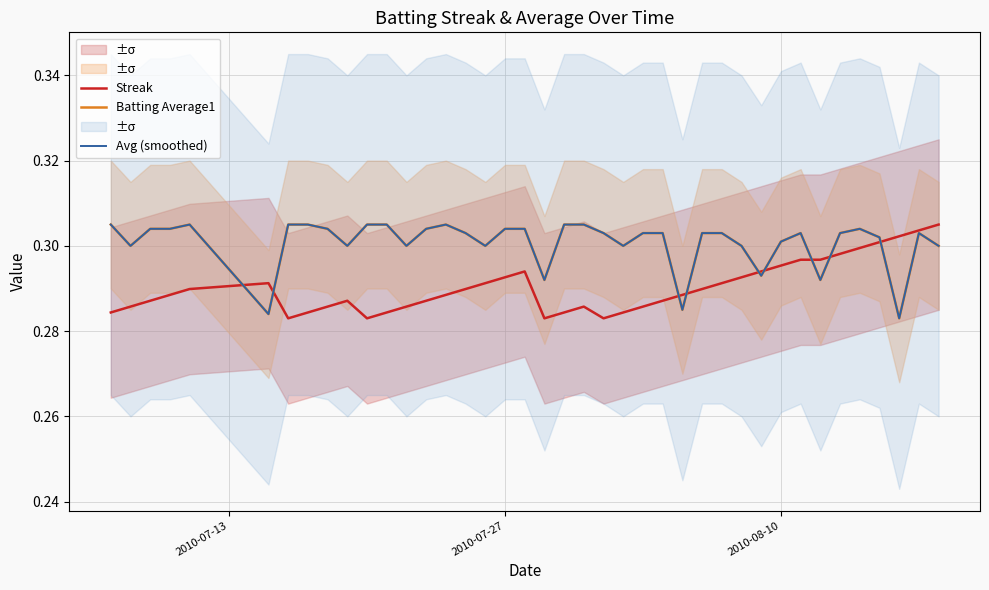

Is it true that Avg (smoothed) equals 0.1 at 24?

False